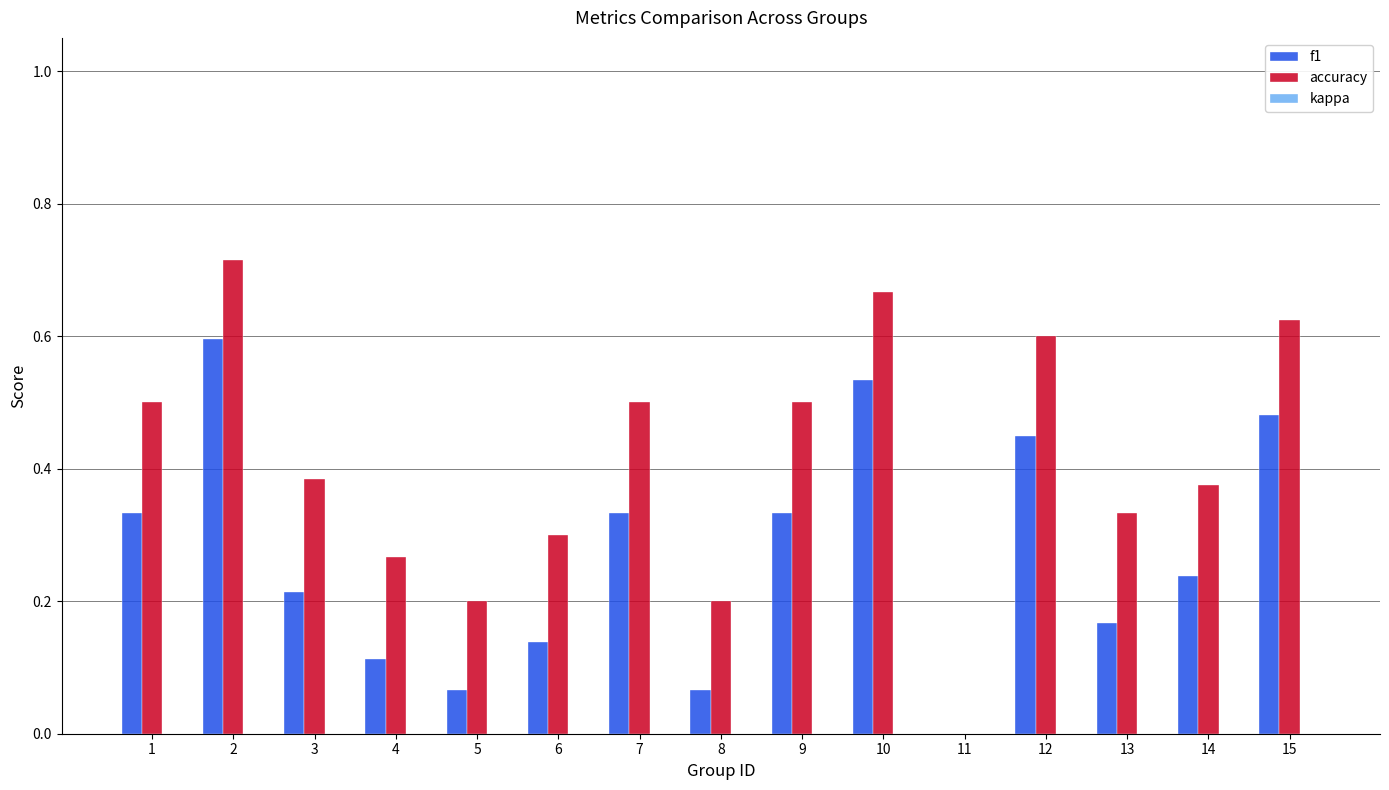

Reading right to left, transcribe all the data shown in this chart.

f1: 0.5	0.2	0.2	0.5	0.0	0.5	0.3	0.1	0.3	0.1	0.1	0.1	0.2	0.6	0.3
accuracy: 0.6	0.4	0.3	0.6	0.0	0.7	0.5	0.2	0.5	0.3	0.2	0.3	0.4	0.7	0.5
kappa: 0.0	-0.1	0.0	0.0	0.0	0.0	0.0	0.0	0.0	0.0	0.0	0.0	0.0	0.0	0.0